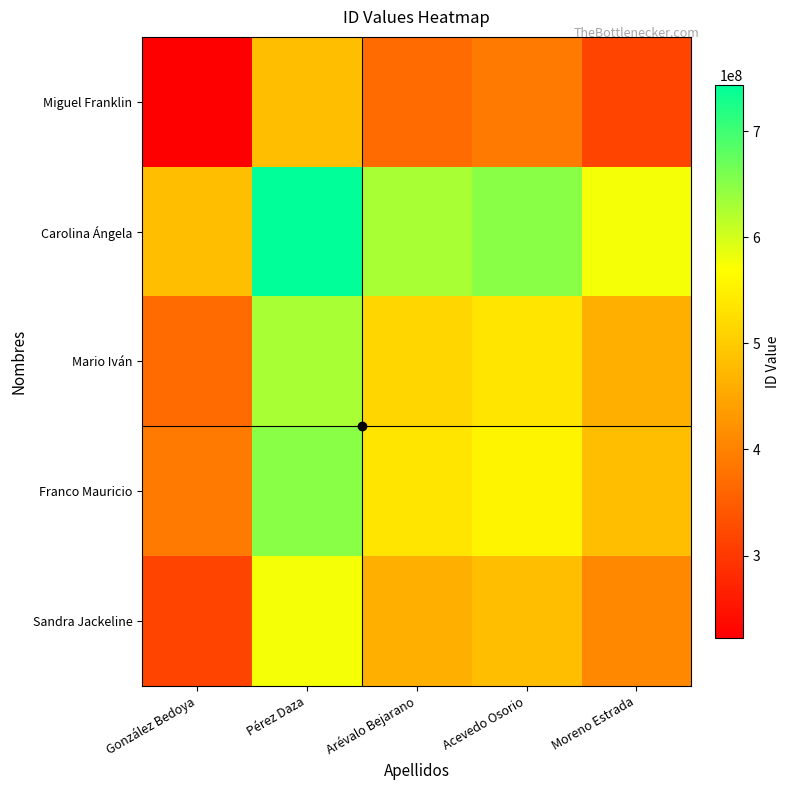

Which has a higher value, González Bedoya or Pérez Daza?

Pérez Daza